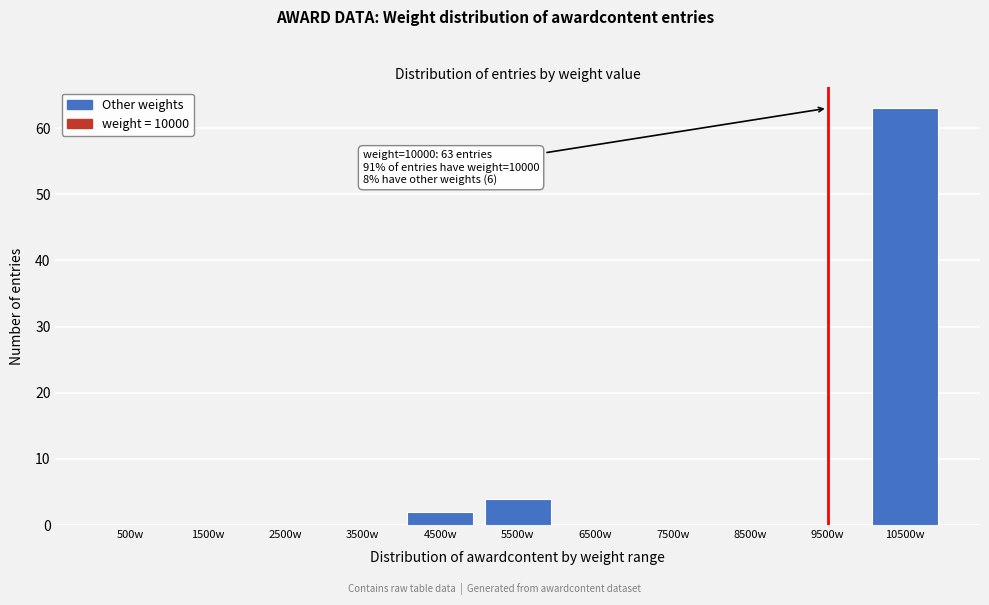

Reading left to right, what are all the values shown in this chart?

500w=0	1500w=0	2500w=0	3500w=0	4500w=2	5500w=4	6500w=0	7500w=0	8500w=0	9500w=0	10500w=63